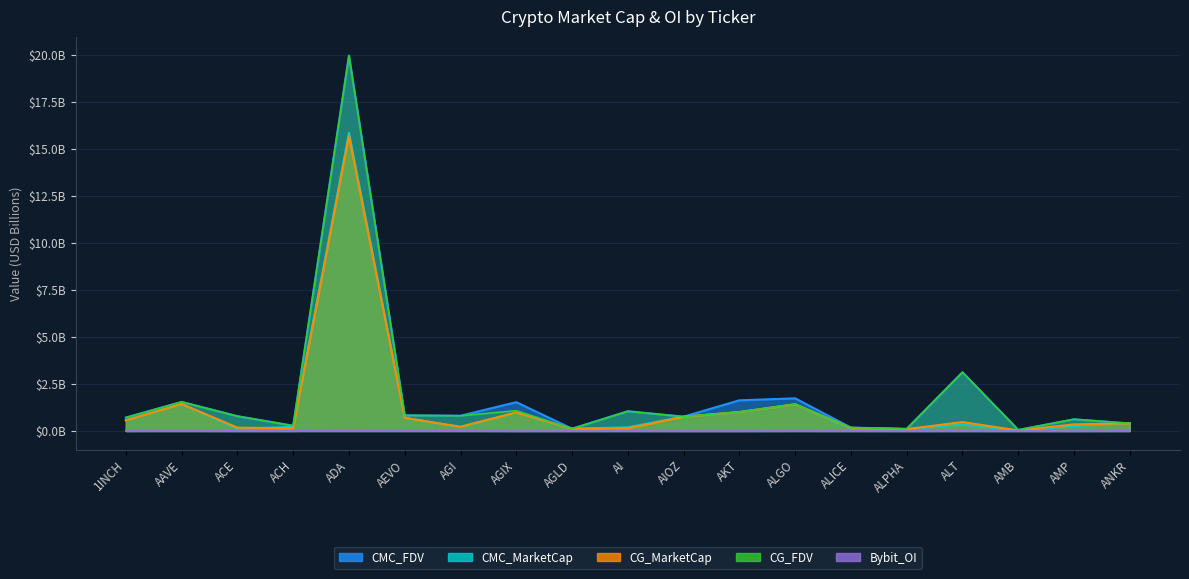

Reading left to right, list all the values displayed in this chart.

CMC_FDV: 1INCH=0.7	AAVE=1.5	ACE=0.8	ACH=0.3	ADA=20.0	AEVO=0.8	AGI=0.8	AGIX=1.5	AGLD=0.1	AI=1.1	AIOZ=0.8	AKT=1.6	ALGO=1.7	ALICE=0.2	ALPHA=0.1	ALT=3.1	AMB=0.1	AMP=0.6	ANKR=0.4
CMC_MarketCap: 1INCH=0.6	AAVE=1.4	ACE=0.1	ACH=0.2	ADA=15.9	AEVO=0.7	AGI=0.2	AGIX=1.0	AGLD=0.1	AI=0.2	AIOZ=0.8	AKT=1.0	ALGO=1.4	ALICE=0.1	ALPHA=0.1	ALT=0.3	AMB=0.0	AMP=0.3	ANKR=0.4
CG_MarketCap: 1INCH=0.6	AAVE=1.4	ACE=0.2	ACH=0.1	ADA=15.7	AEVO=0.7	AGI=0.2	AGIX=1.0	AGLD=0.1	AI=0.1	AIOZ=0.8	AKT=1.0	ALGO=1.4	ALICE=0.2	ALPHA=0.1	ALT=0.5	AMB=0.0	AMP=0.4	ANKR=0.4
CG_FDV: 1INCH=0.7	AAVE=1.5	ACE=0.8	ACH=0.3	ADA=19.9	AEVO=0.8	AGI=0.8	AGIX=1.1	AGLD=0.1	AI=1.0	AIOZ=0.8	AKT=1.0	ALGO=1.4	ALICE=0.2	ALPHA=0.1	ALT=3.1	AMB=0.1	AMP=0.6	ANKR=0.4
Bybit_OI: 1INCH=0.0	AAVE=0.0	ACE=0.0	ACH=0.0	ADA=0.1	AEVO=0.0	AGI=0.0	AGIX=0.0	AGLD=0.0	AI=0.0	AIOZ=0.0	AKT=0.0	ALGO=0.0	ALICE=0.0	ALPHA=0.0	ALT=0.0	AMB=0.0	AMP=0.0	ANKR=0.0